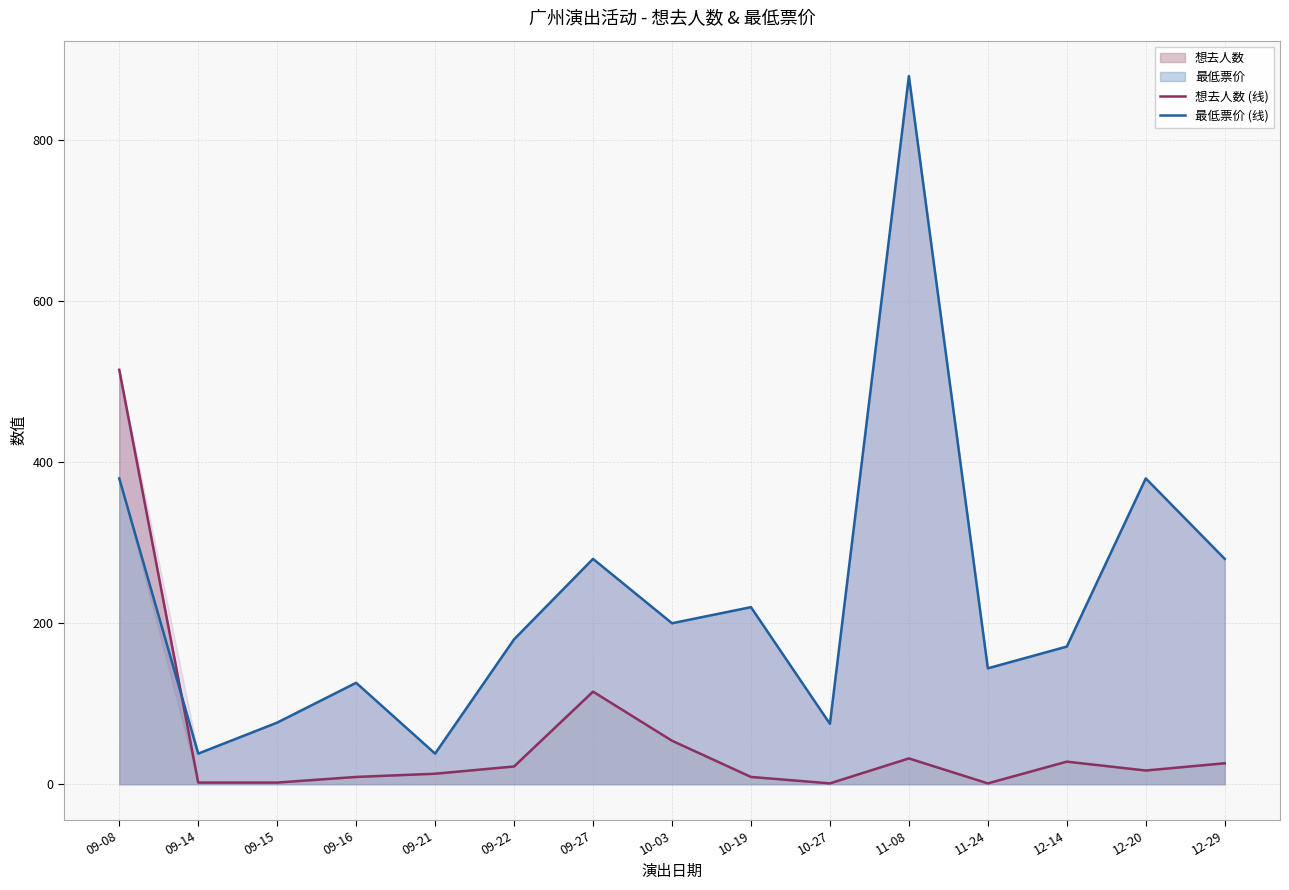

True or false: 最低票价 (线) has a value of 144.0 at 11-24.

True